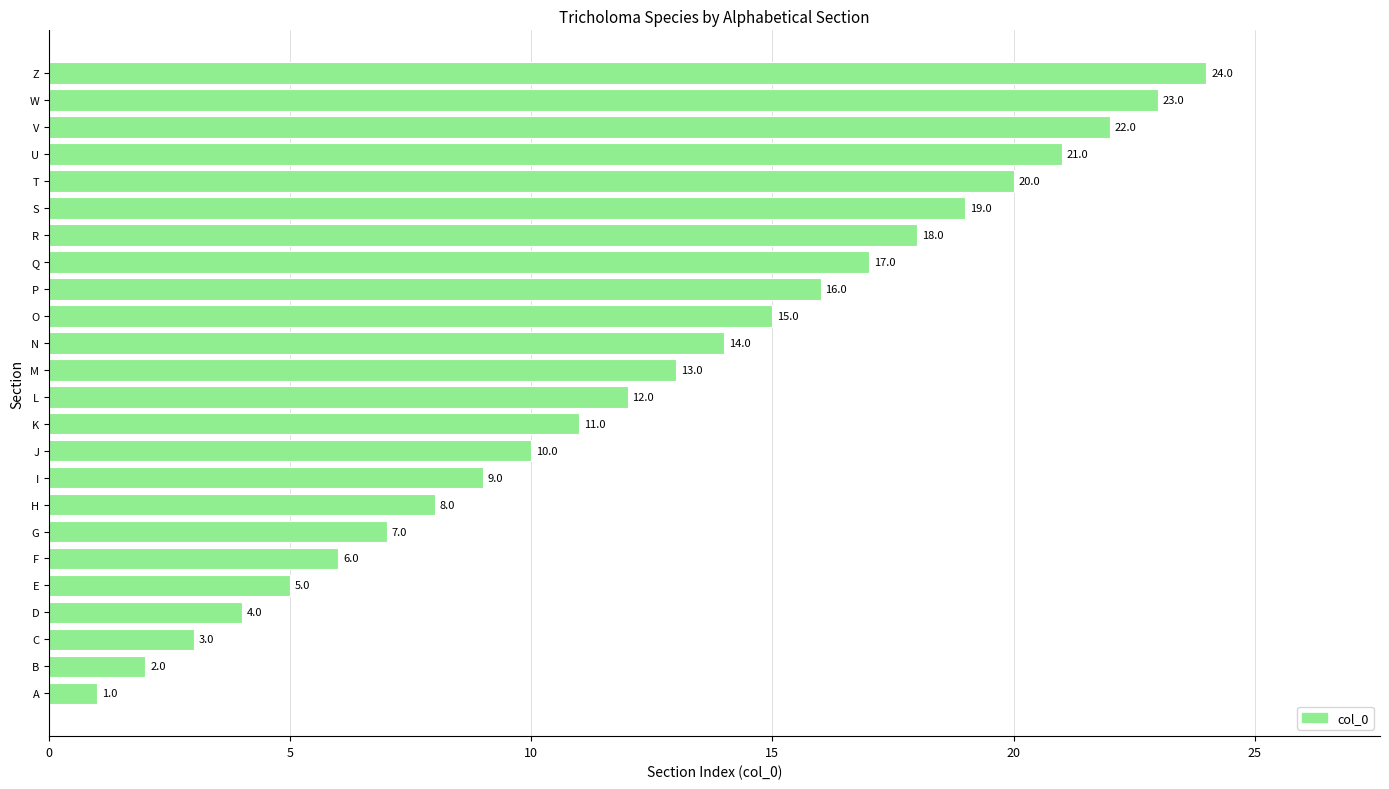

List the labels in order of value, largest first.

Z, W, V, U, T, S, R, Q, P, O, N, M, L, K, J, I, H, G, F, E, D, C, B, A